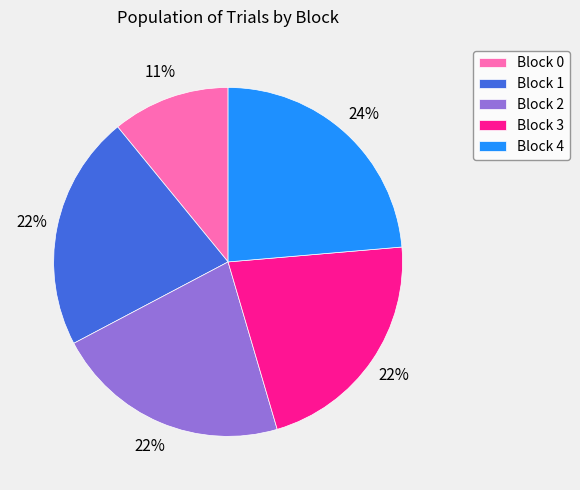

To the nearest percent, what is the average slice percentage?

20%